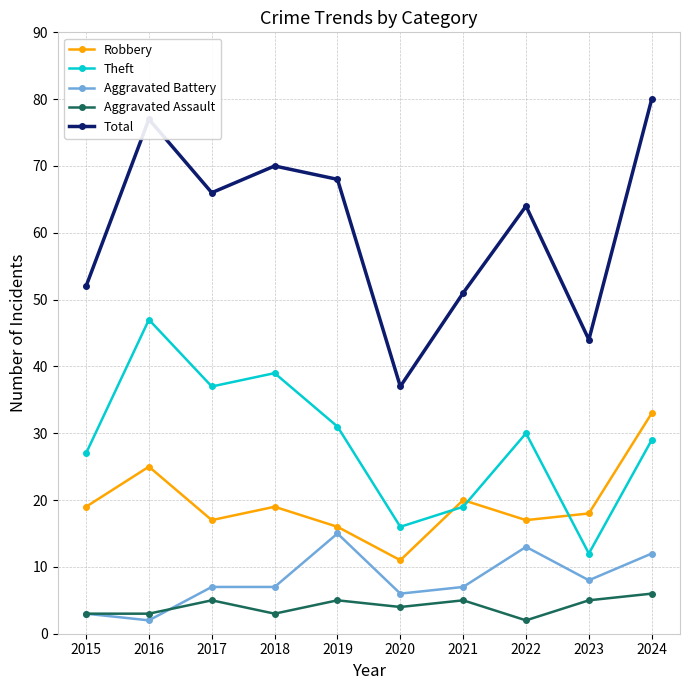

What is the spread (max minus min) of values at 2017?

61